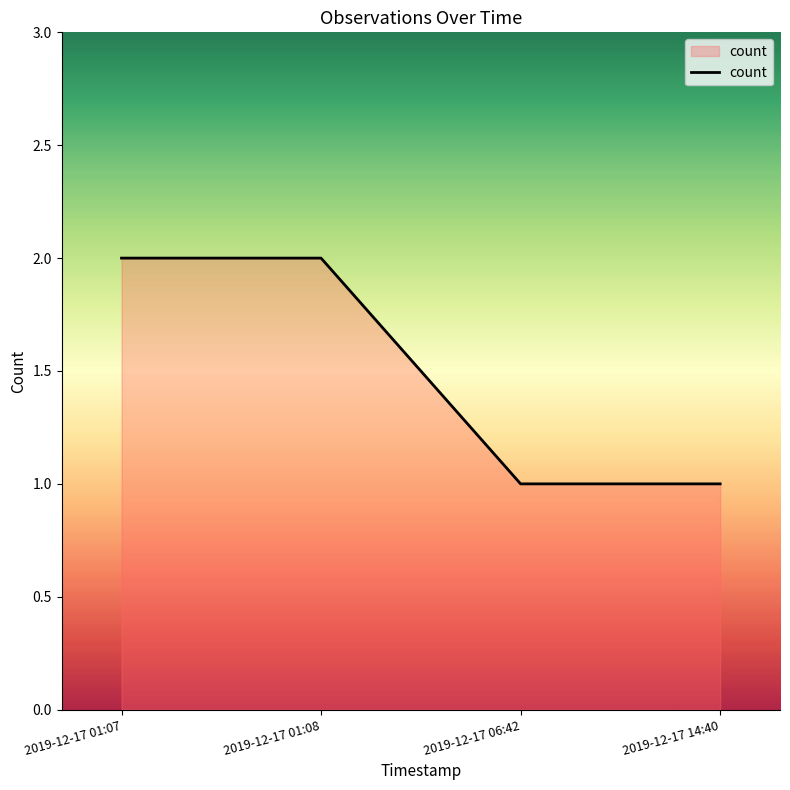

Approximately how many times larger is the value at 2019-12-17 01:08 compared to 2019-12-17 06:42?

2.0